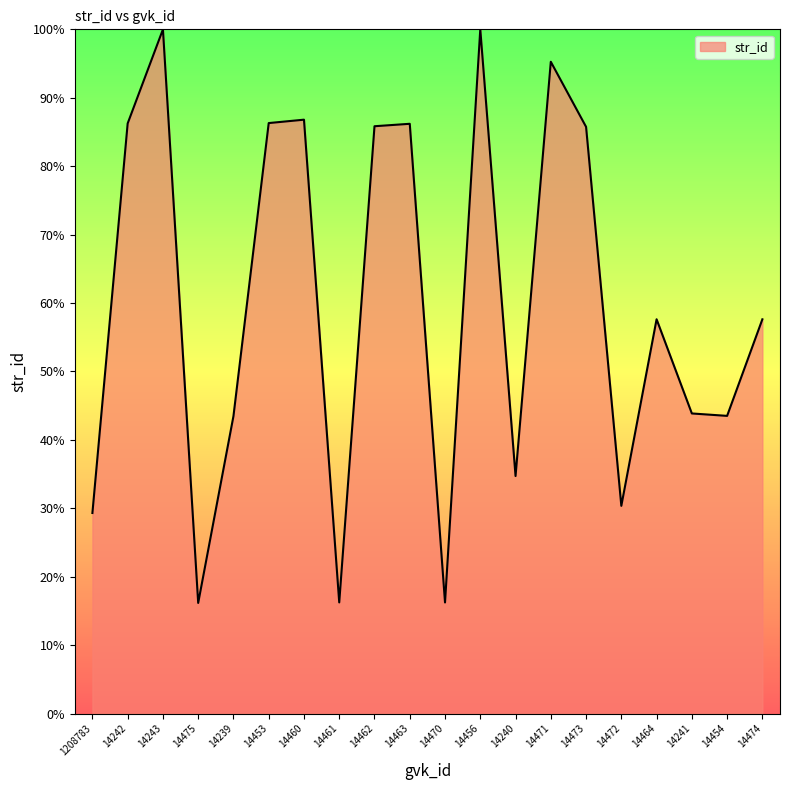

The value at 14461 is 6.7. True or false?

False